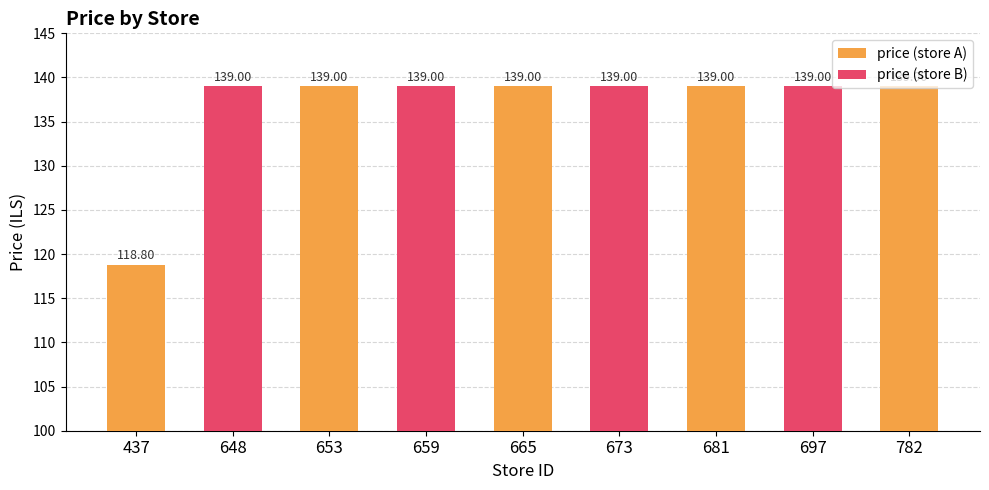

How many data points does each series have?

9